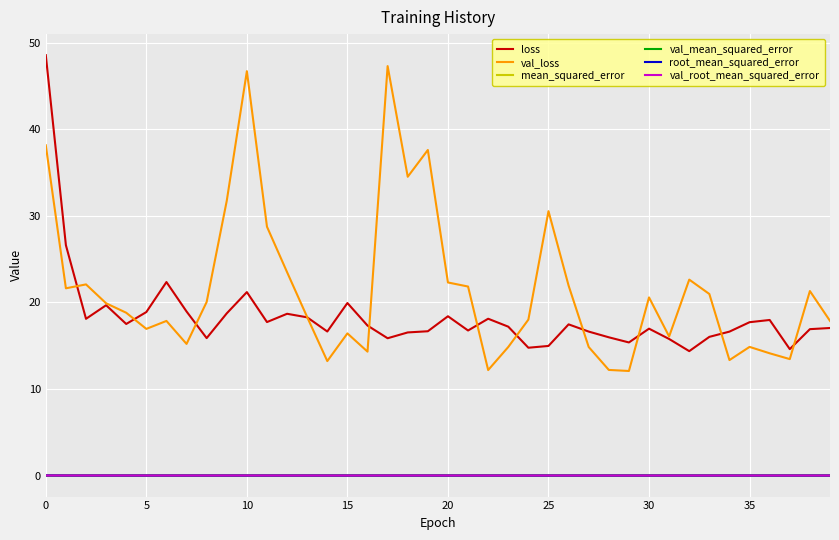

How many series are shown in this chart?

6